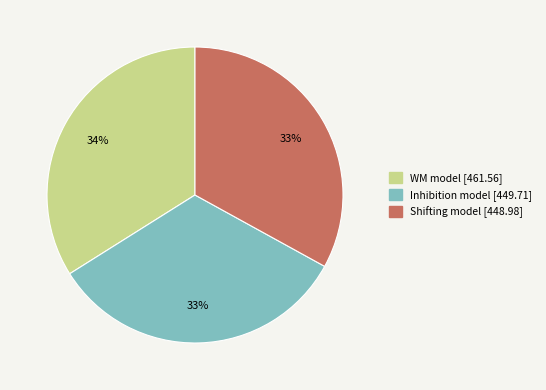

What percentage is the Shifting model slice, to the nearest percent?

33%